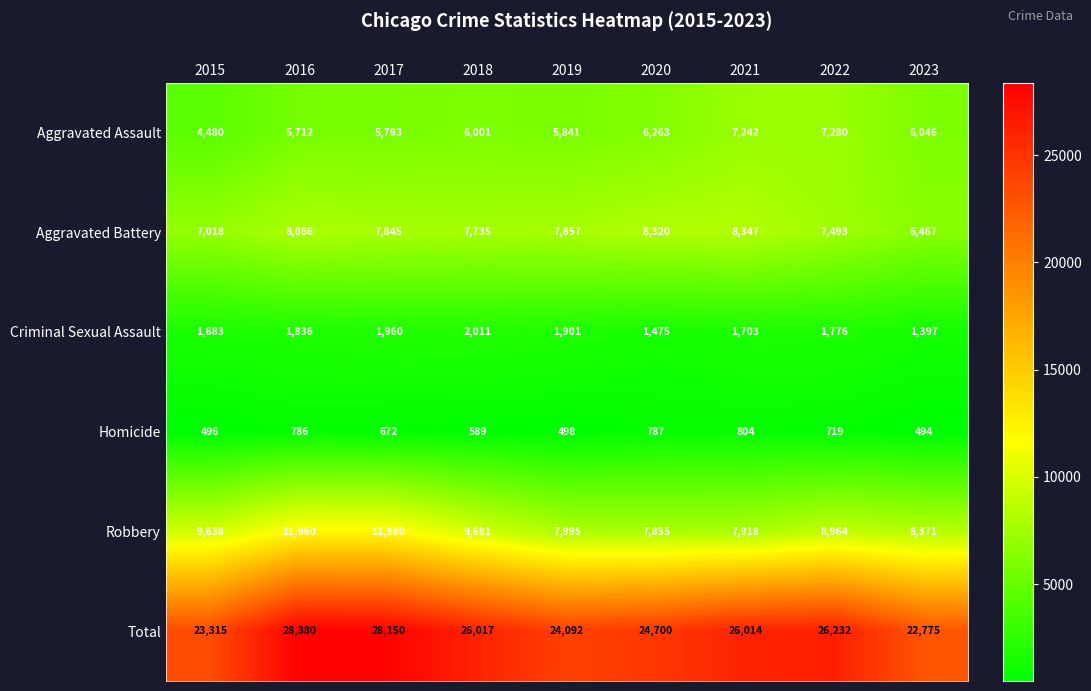

At which category is the sum across all series the highest?

2016